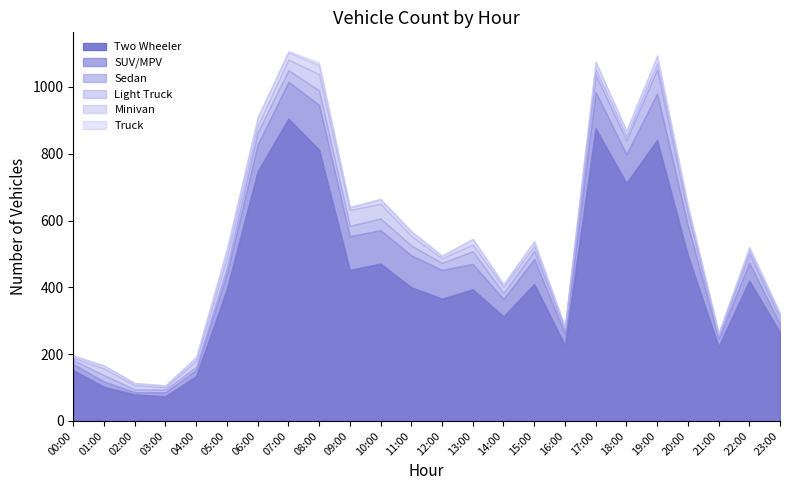

The value of Sedan at 08:00 is 43. True or false?

True